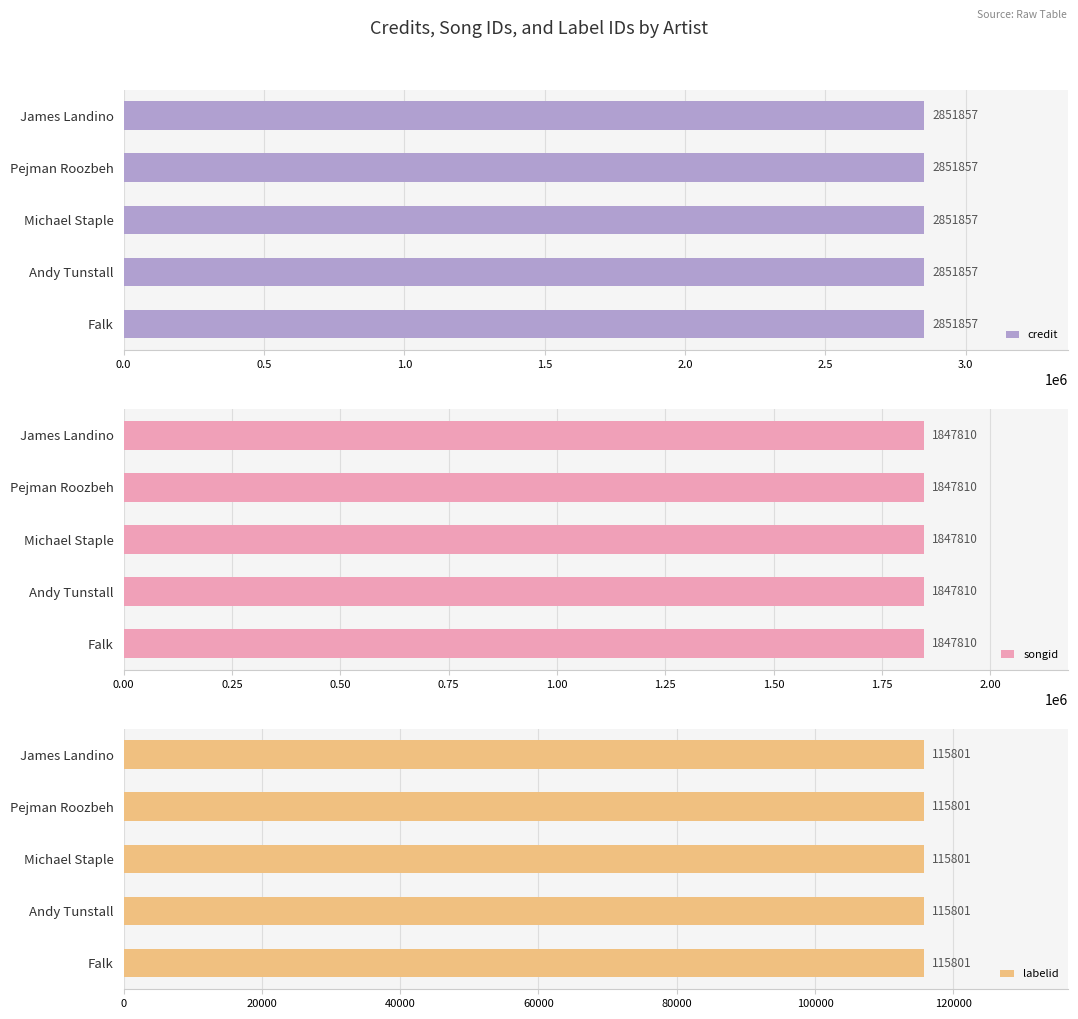

Which series has the largest total across all categories?

credit